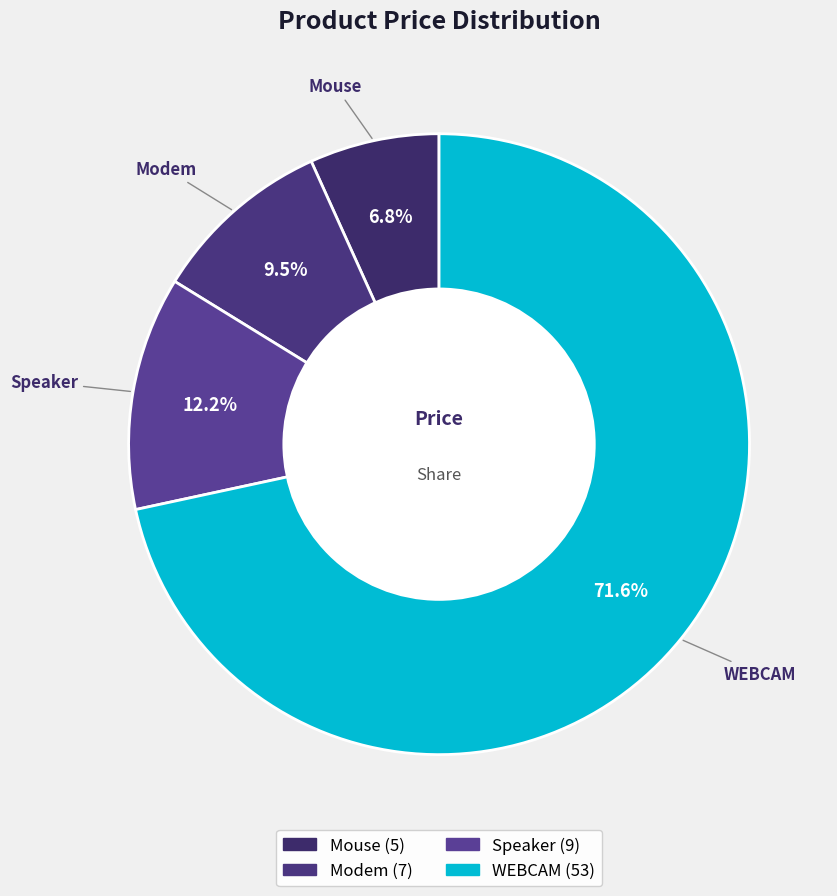

To the nearest percent, what is the difference between the largest and smallest slice percentages?

65%